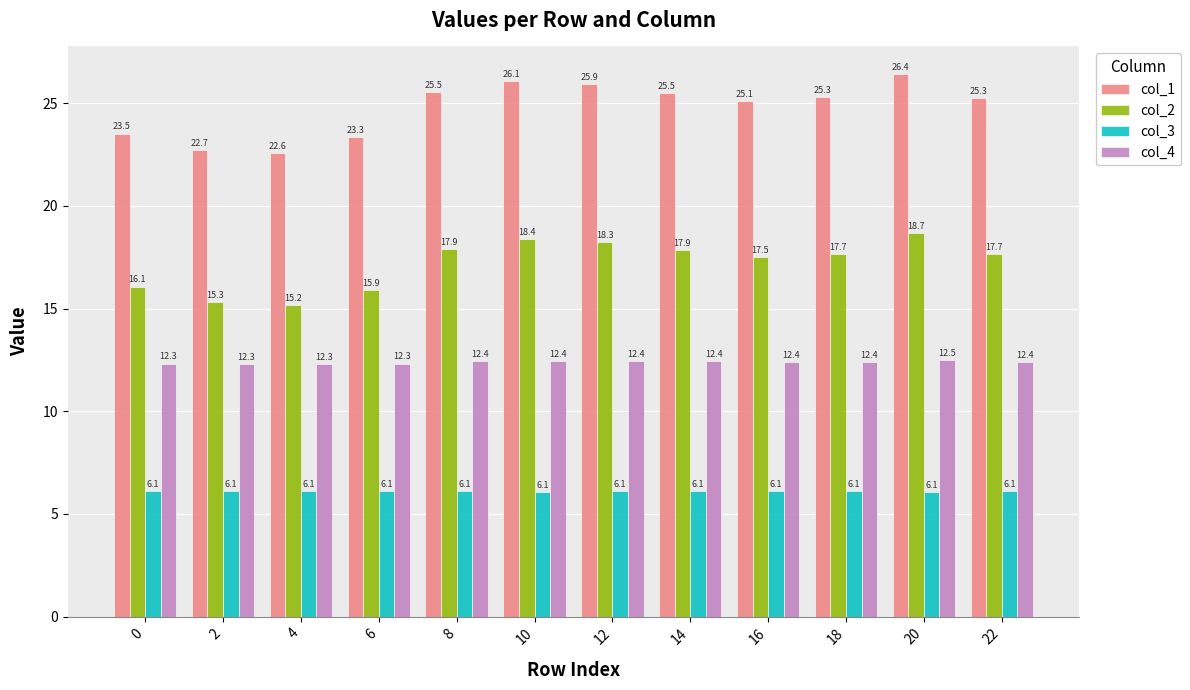

At which label does col_2 reach its peak?

20